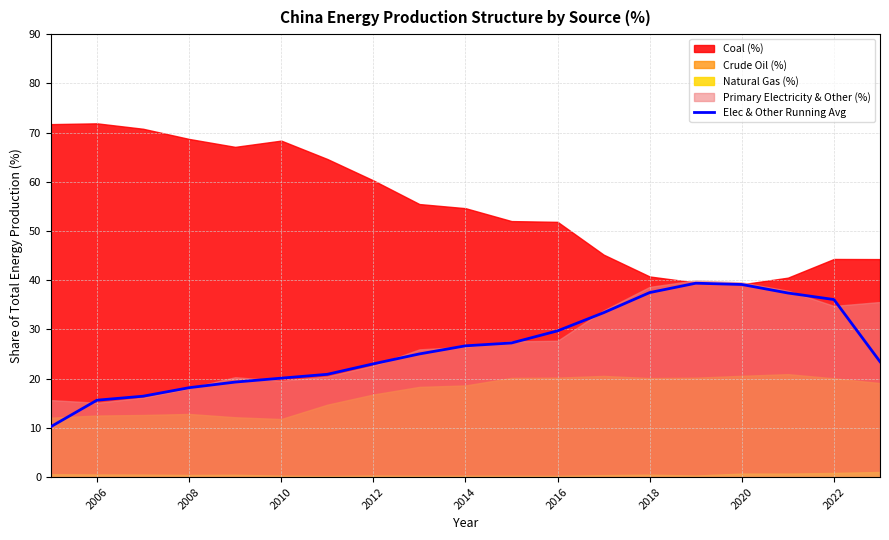

How many data points are above 25?

10